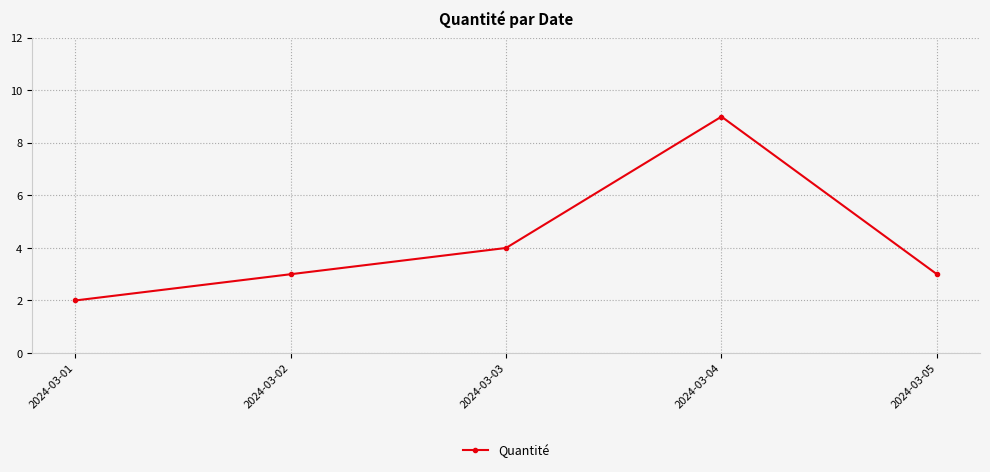

What value does the data have at 2024-03-03?

4